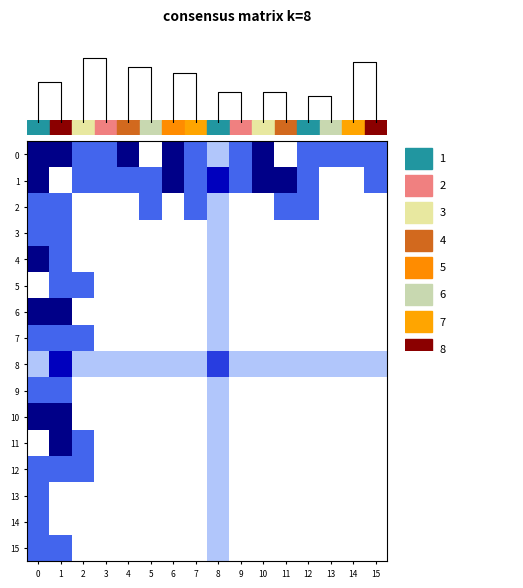

What is the maximum value shown in the chart?

1.0